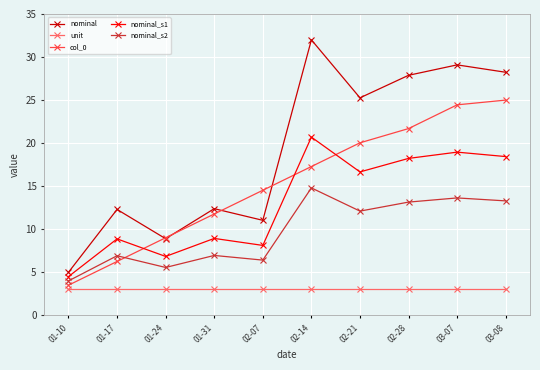

How many interior local peaks does the nominal_s1 series have?

4